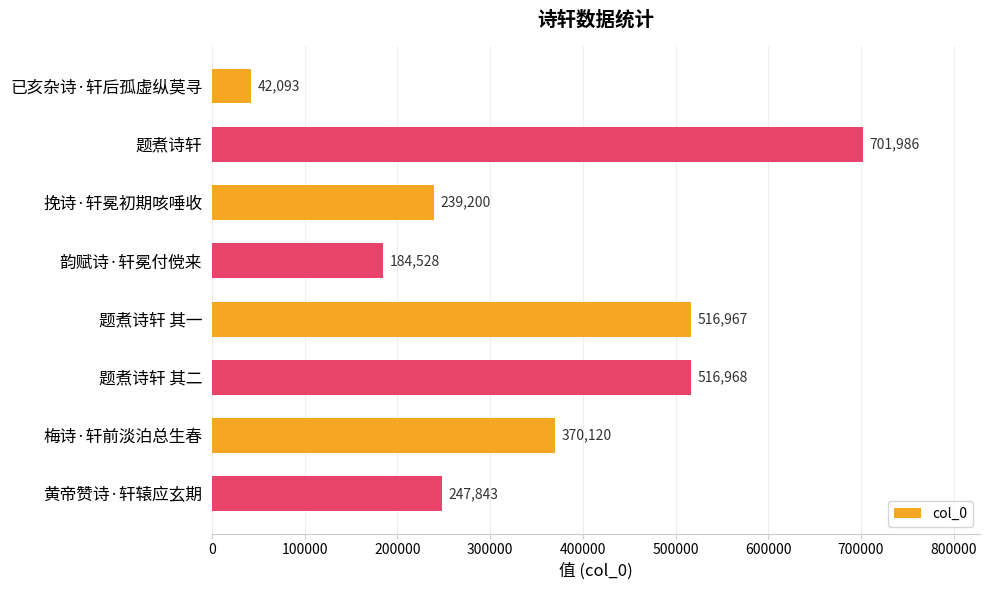

What is the change in value from 已亥杂诗·轩后孤虚纵莫寻 to 韵赋诗·轩冕付傥来?

+142435